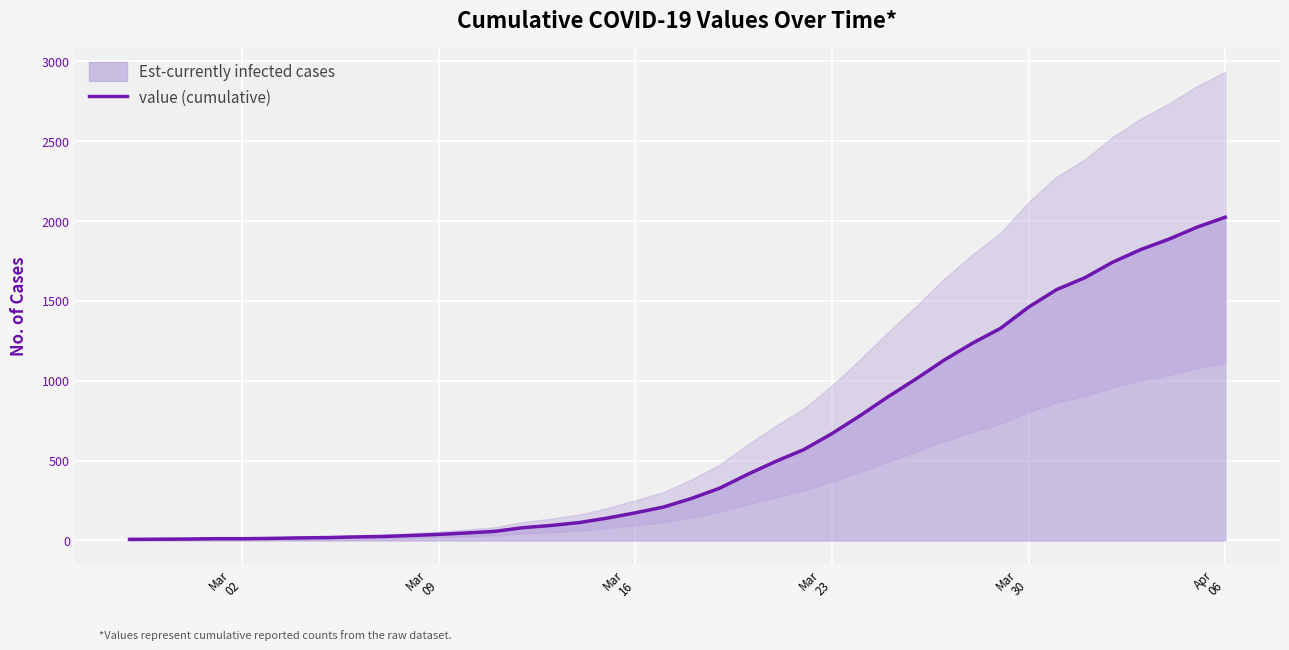

What value does the data have at Mar 30, to the nearest 100?

1500